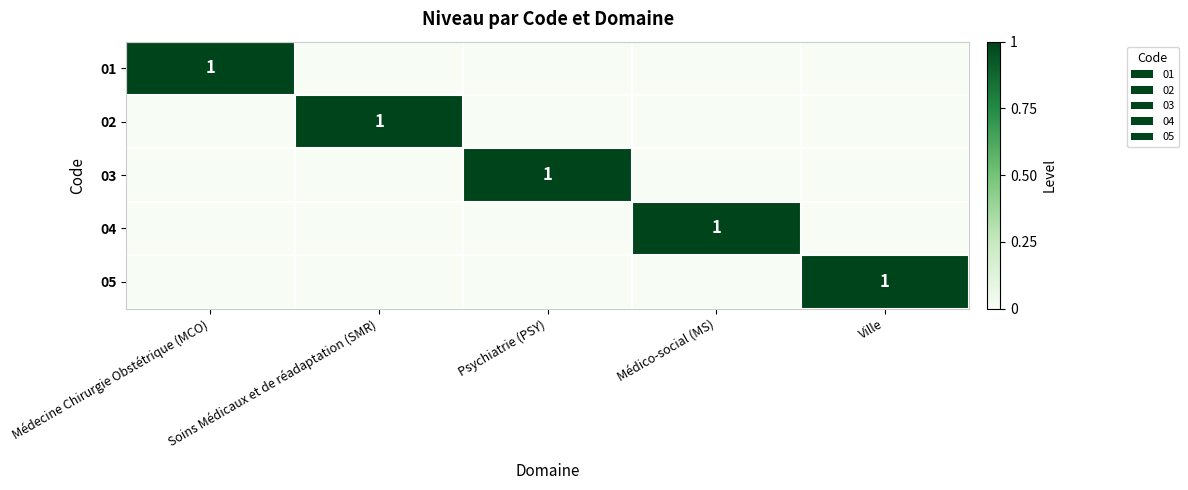

Is it true that 01 equals 0 at Médecine Chirurgie Obstétrique (MCO)?

False